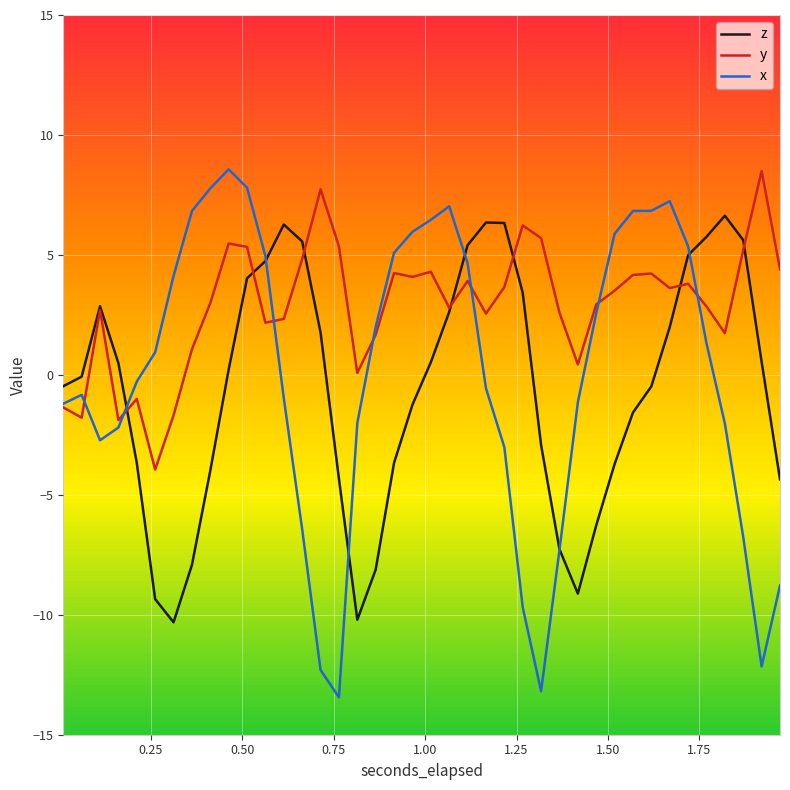

After their last crossing, which series has the higher values: z or y?

y